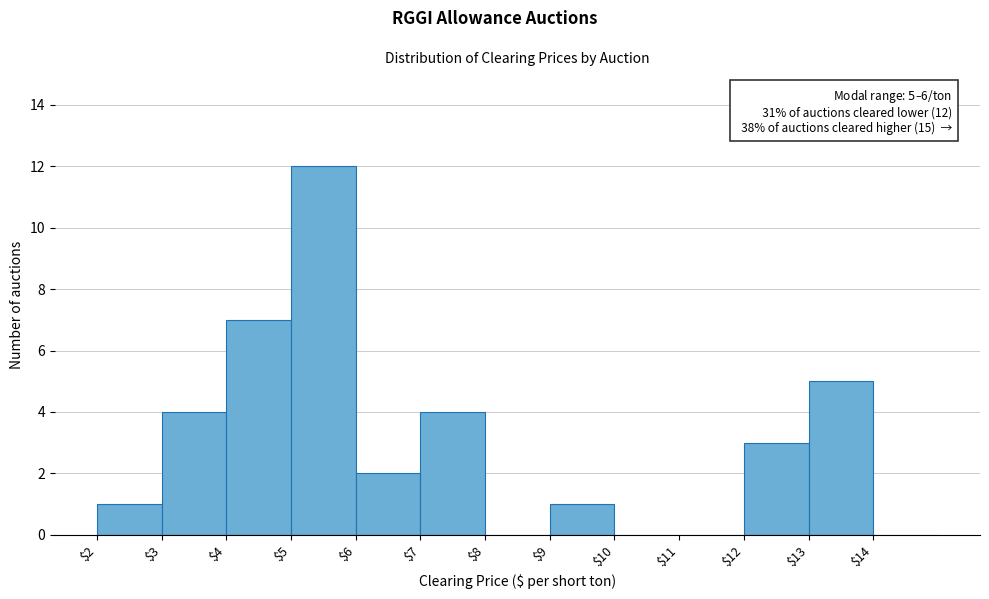

Over which range of the x-axis is the bar tallest?

5 to 6